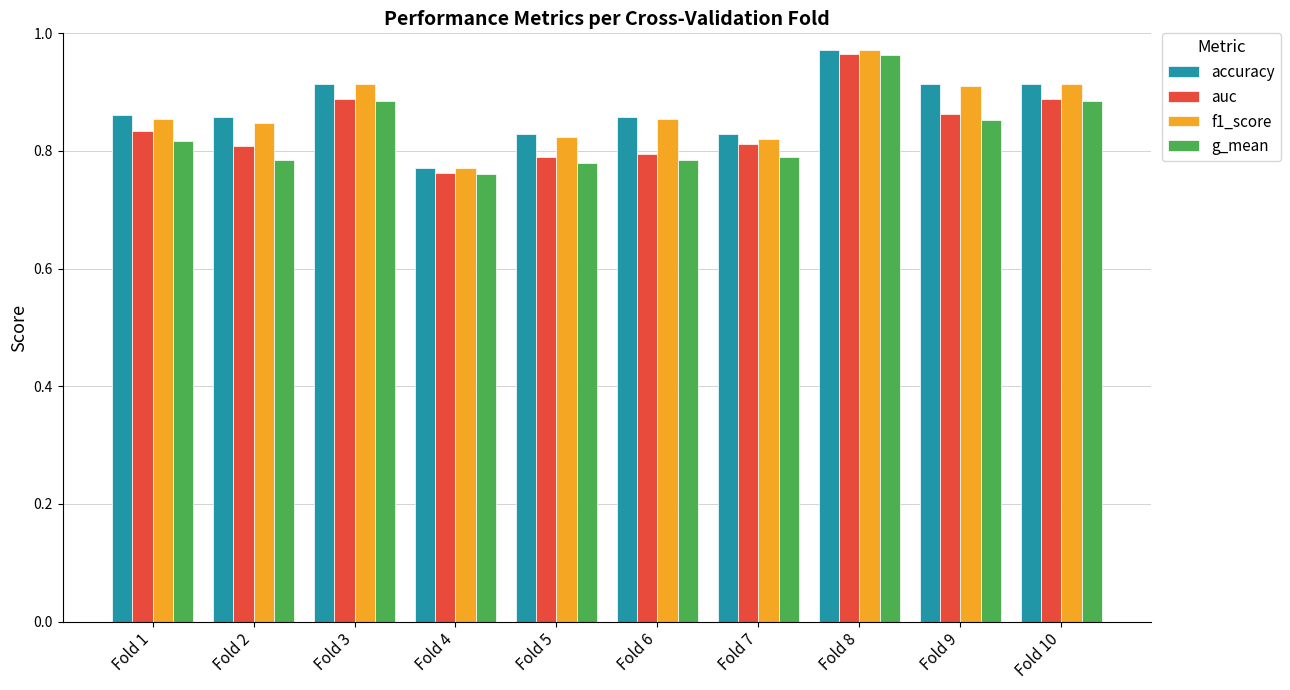

Are the bars grouped side by side (vs. stacked)?

Yes